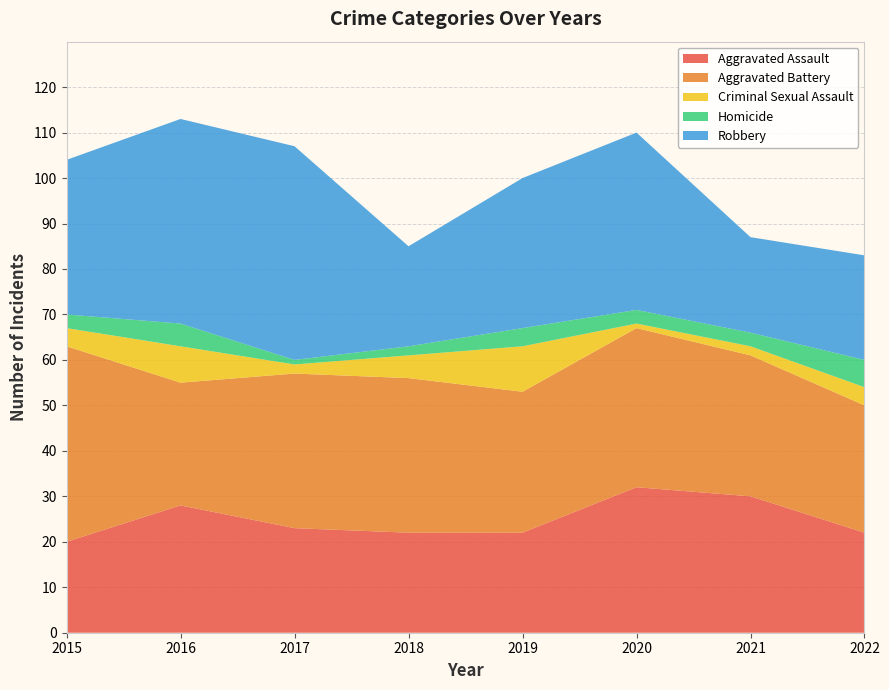

Reading right to left, transcribe all the data shown in this chart.

Aggravated Assault: 2022=22	2021=30	2020=32	2019=22	2018=22	2017=23	2016=28	2015=20
Aggravated Battery: 2022=28	2021=31	2020=35	2019=31	2018=34	2017=34	2016=27	2015=43
Criminal Sexual Assault: 2022=4	2021=2	2020=1	2019=10	2018=5	2017=2	2016=8	2015=4
Homicide: 2022=6	2021=3	2020=3	2019=4	2018=2	2017=1	2016=5	2015=3
Robbery: 2022=23	2021=21	2020=39	2019=33	2018=22	2017=47	2016=45	2015=34